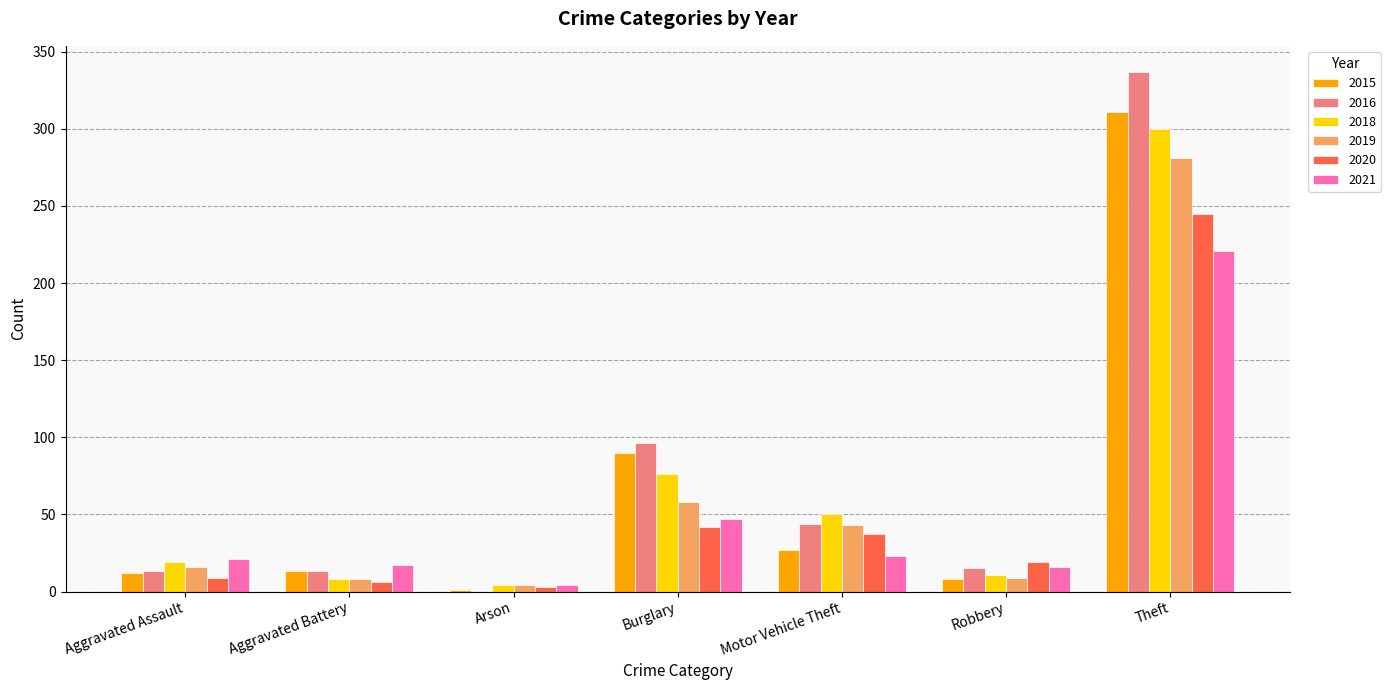

What is the sum of all 2016 values?

518